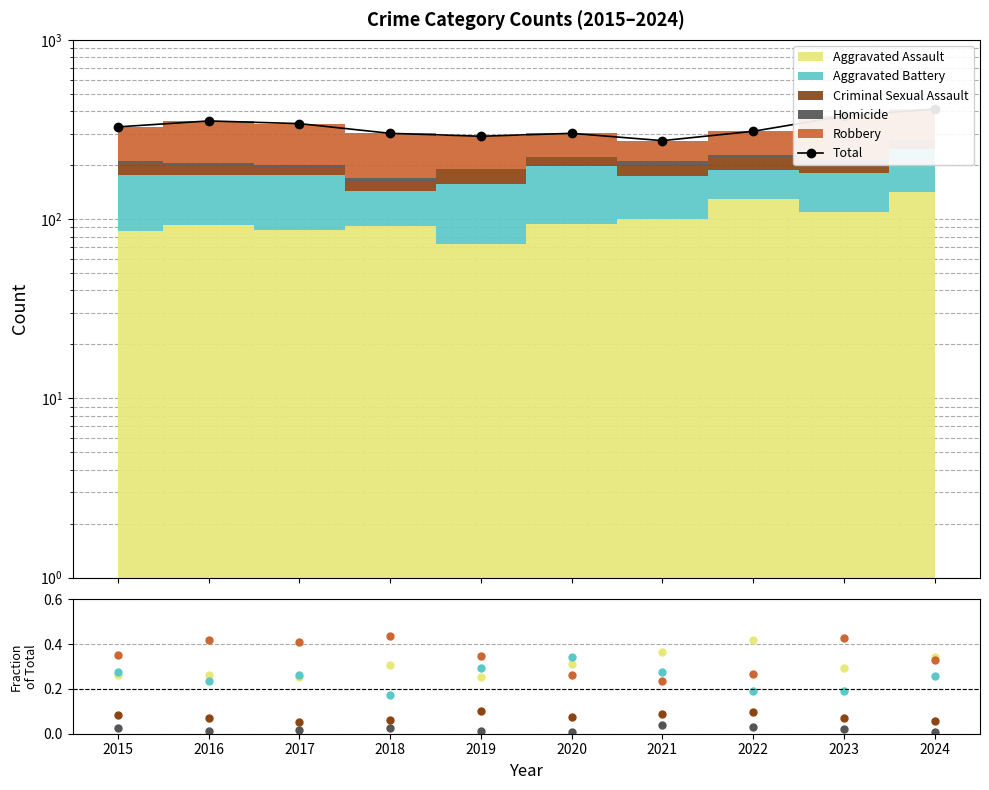

Reading left to right, extract all data points from this chart.

Total: 2015=327.0	2016=353.0	2017=341.0	2018=301.0	2019=290.0	2020=301.0	2021=274.0	2022=309.0	2023=376.0	2024=411.0
Aggravated Assault: 2015=0.3	2016=0.3	2017=0.3	2018=0.3	2019=0.3	2020=0.3	2021=0.4	2022=0.4	2023=0.3	2024=0.3
Aggravated Battery: 2015=0.3	2016=0.2	2017=0.3	2018=0.2	2019=0.3	2020=0.3	2021=0.3	2022=0.2	2023=0.2	2024=0.3
Criminal Sexual Assault: 2015=0.1	2016=0.1	2017=0.1	2018=0.1	2019=0.1	2020=0.1	2021=0.1	2022=0.1	2023=0.1	2024=0.1
Homicide: 2015=0.0	2016=0.0	2017=0.0	2018=0.0	2019=0.0	2020=0.0	2021=0.0	2022=0.0	2023=0.0	2024=0.0
Robbery: 2015=0.4	2016=0.4	2017=0.4	2018=0.4	2019=0.3	2020=0.3	2021=0.2	2022=0.3	2023=0.4	2024=0.3